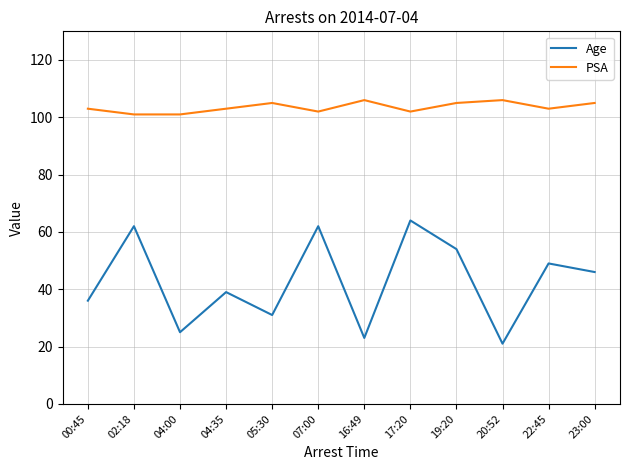

What is the spread (max minus min) of values at 02:18?

39